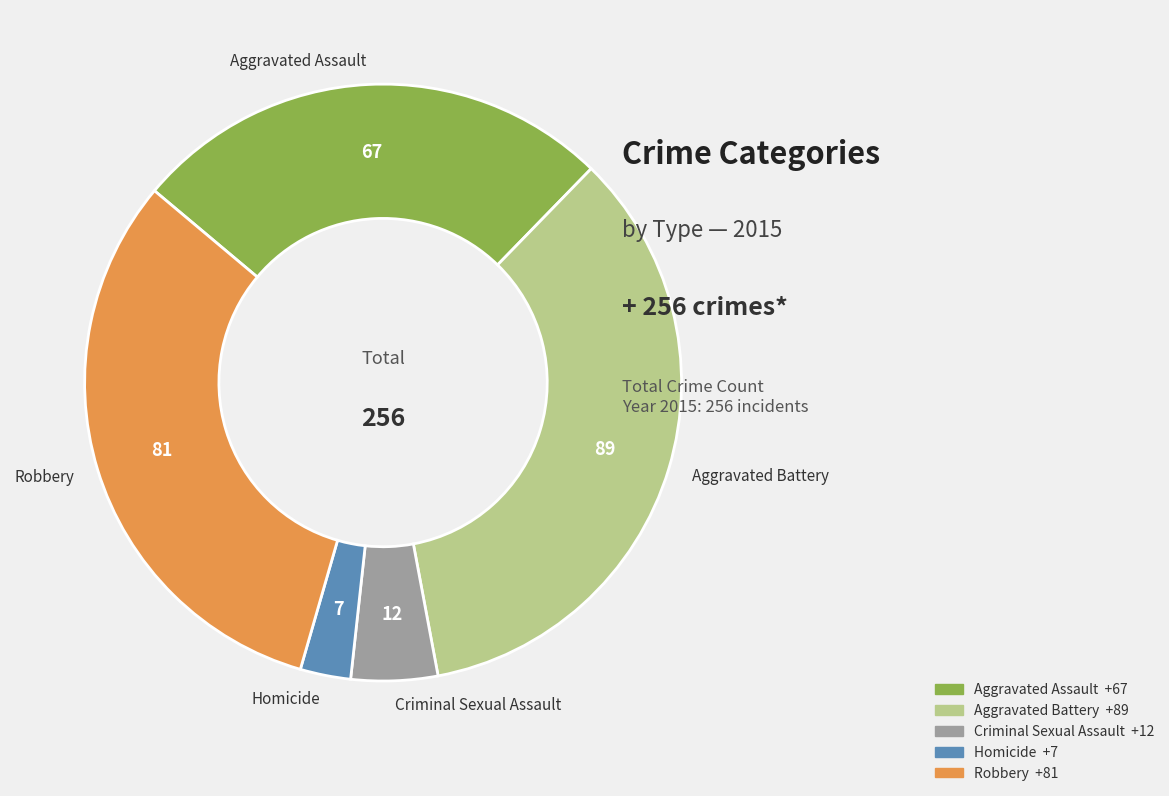

Do Aggravated Assault and Homicide together represent more than half of the pie?

No